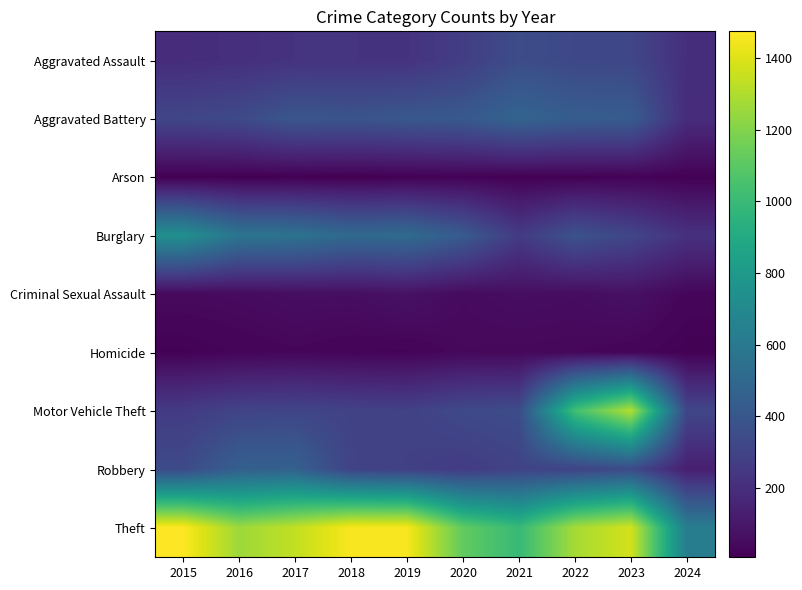

At 2020, list the series in order from largest to smallest.

Theft, Burglary, Aggravated Battery, Motor Vehicle Theft, Aggravated Assault, Robbery, Criminal Sexual Assault, Homicide, Arson